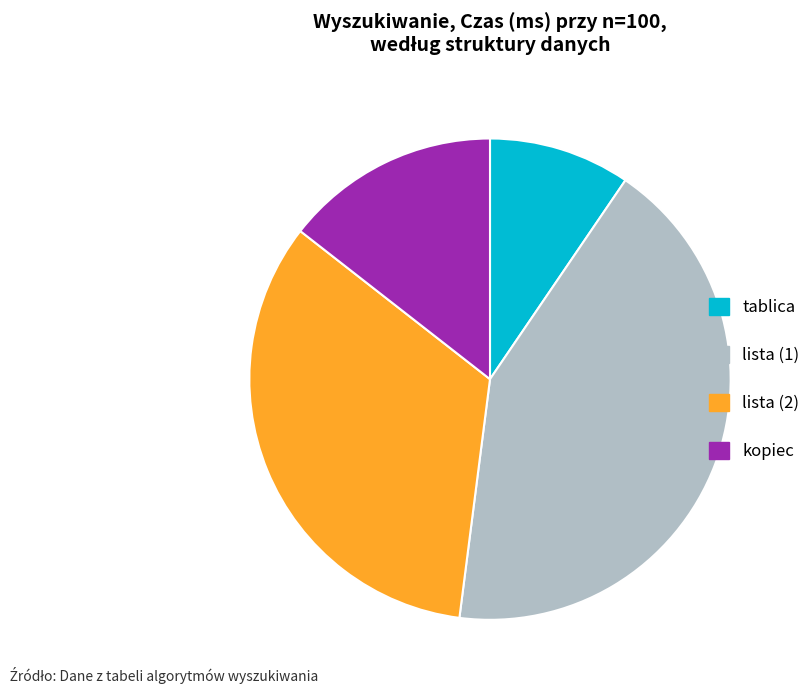

Which category has the smallest portion of the pie?

tablica